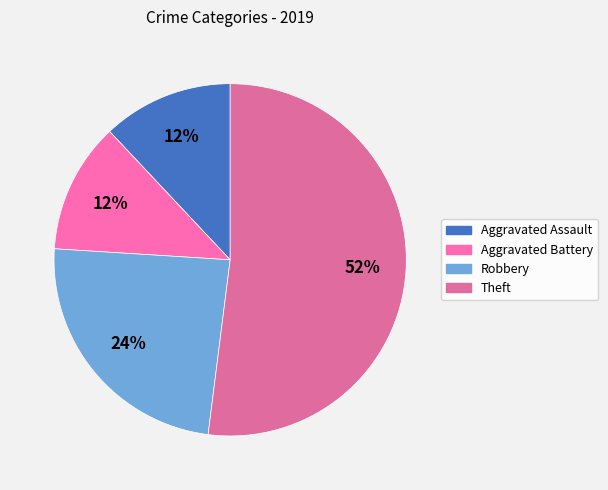

Which slice represents more than half of the pie?

Theft